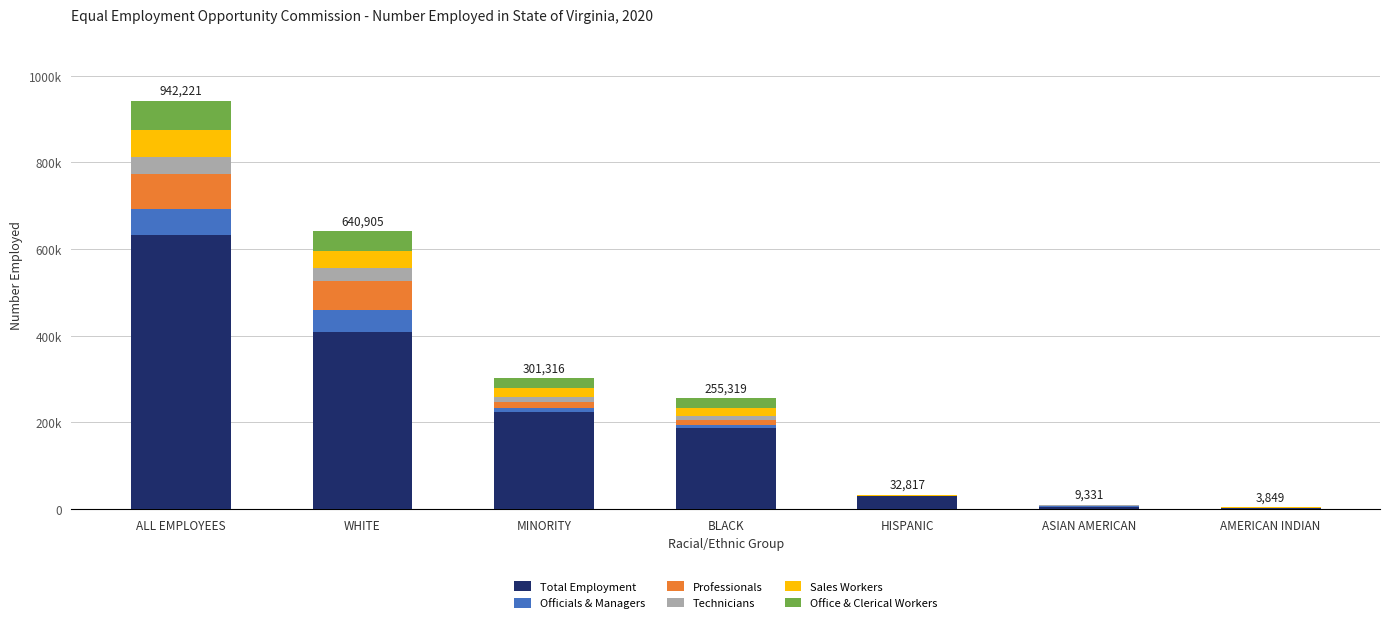

Does the chart contain stacked bars?

Yes